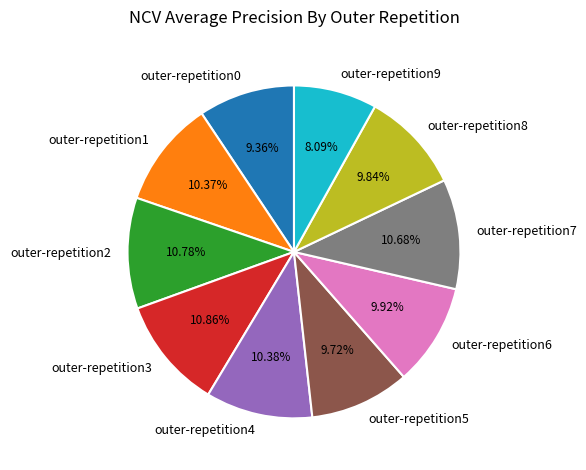

Between outer-repetition4 and outer-repetition9, which is larger?

outer-repetition4